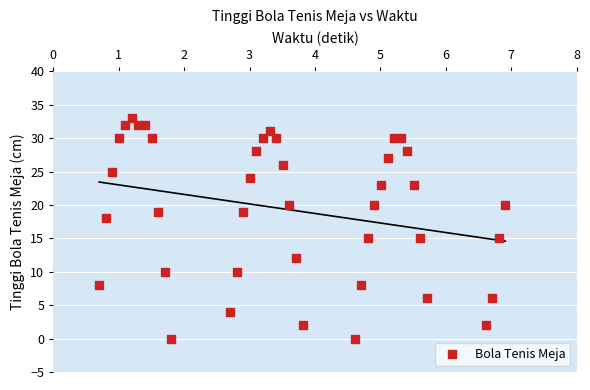

What is the range of Y values (max minus min)?

33